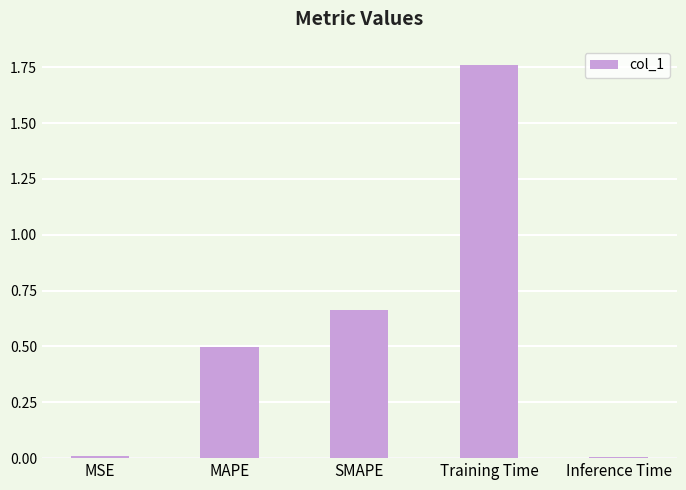

How many bars are there in total?

5